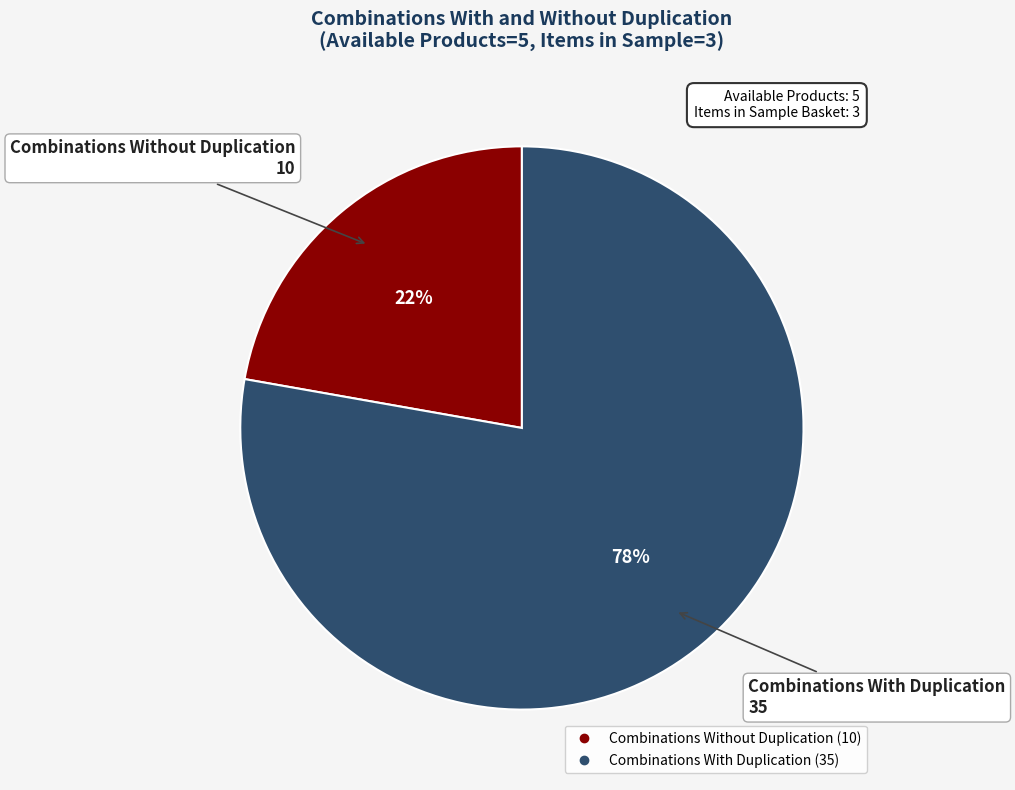

Approximately how many times larger is the value at Combinations With Duplication compared to Combinations Without Duplication?

3.5